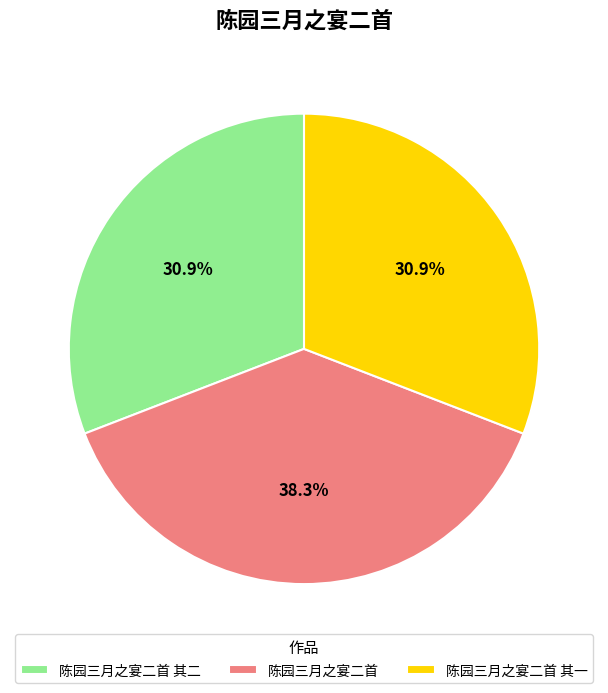

What percentage is the 陈园三月之宴二首 其一 slice, to the nearest percent?

31%